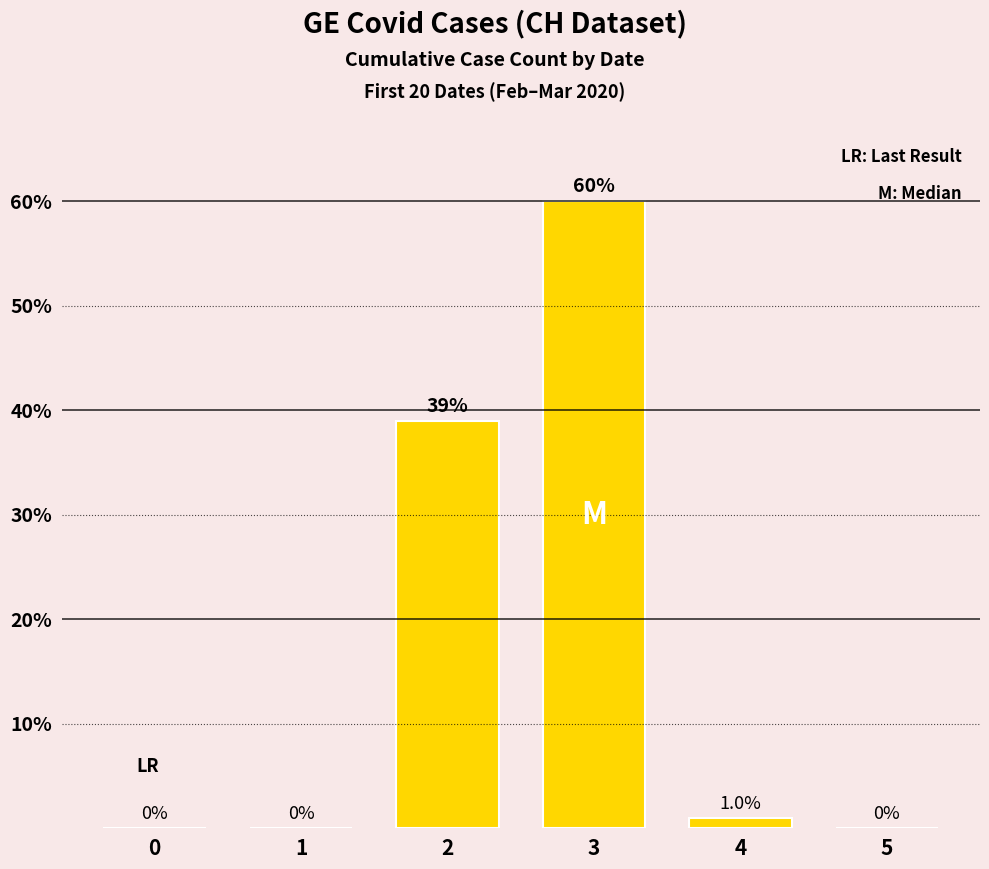

What is the average value?

17